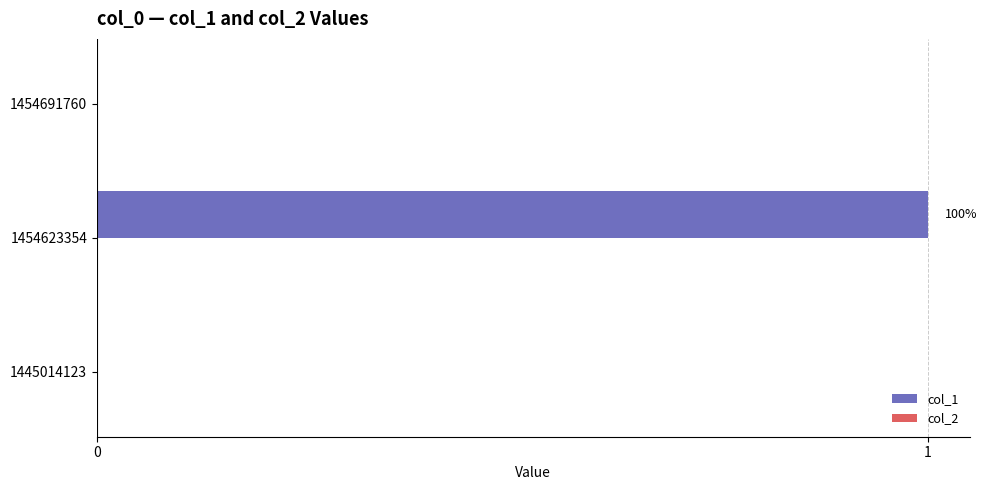

The value at 1454691760 is 0. True or false?

True